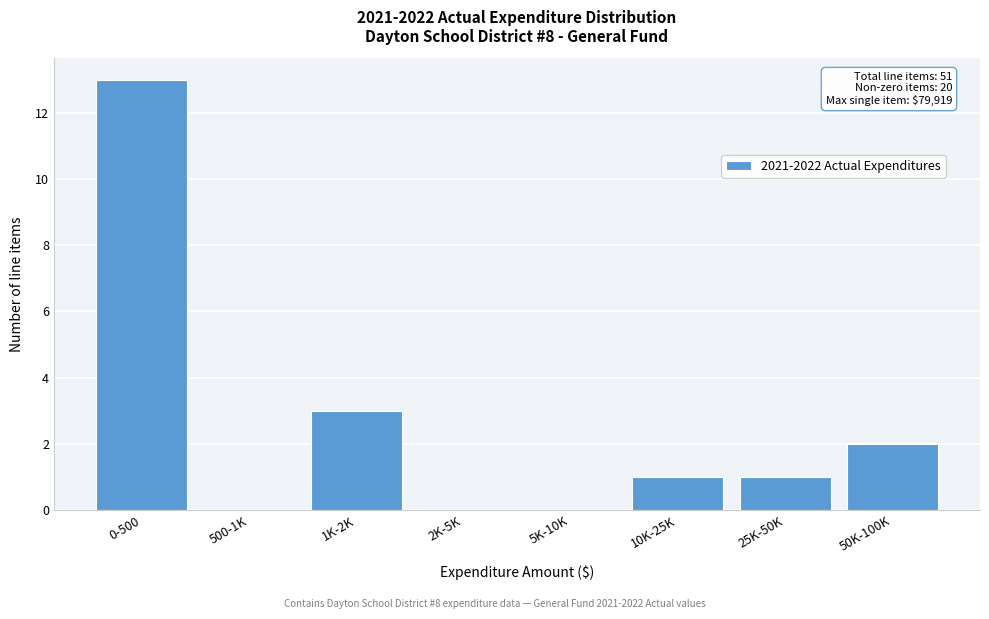

Reading right to left, extract all data points from this chart.

50K-100K=2	25K-50K=1	10K-25K=1	5K-10K=0	2K-5K=0	1K-2K=3	500-1K=0	0-500=13